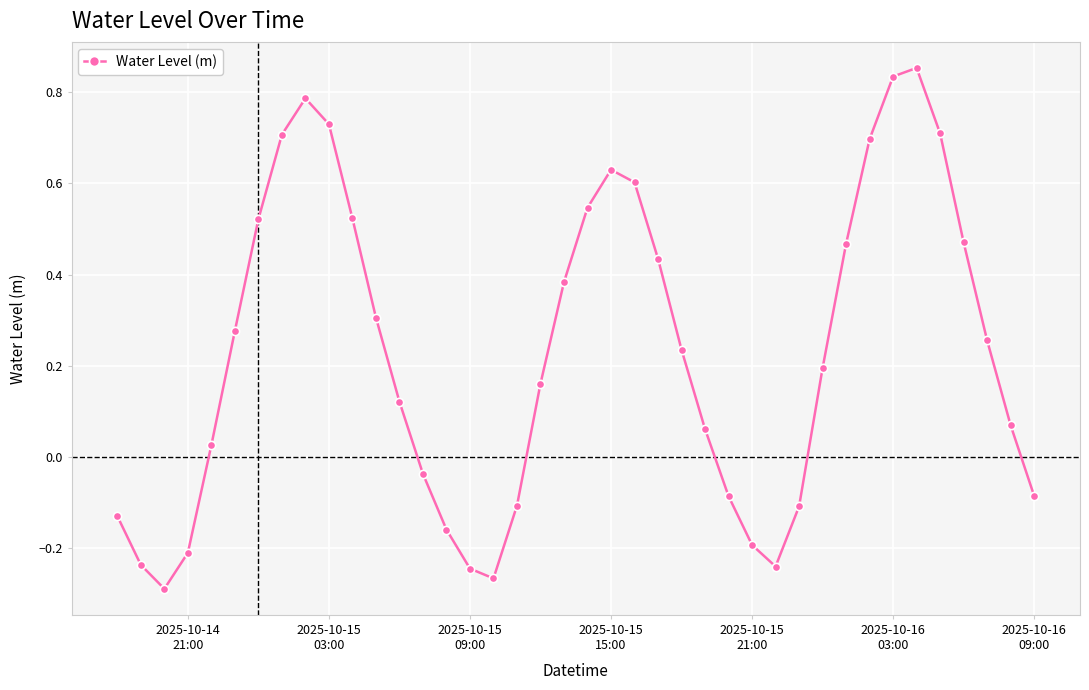

Does the chart have visible grid lines?

Yes